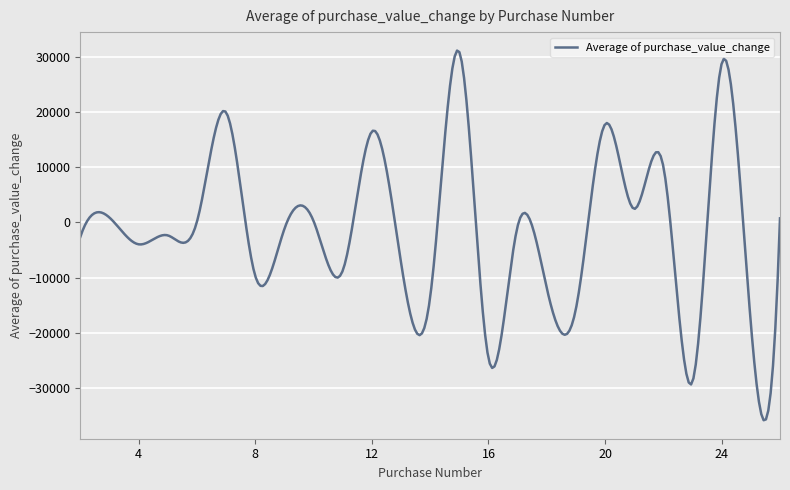

What is the greatest value displayed?

31130.5